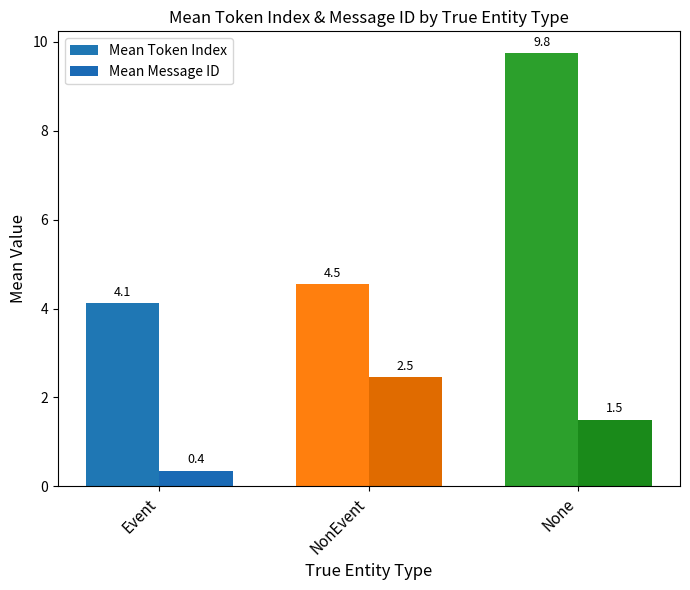

The Mean Token Index series shows 4.5 at NonEvent. True or false?

True